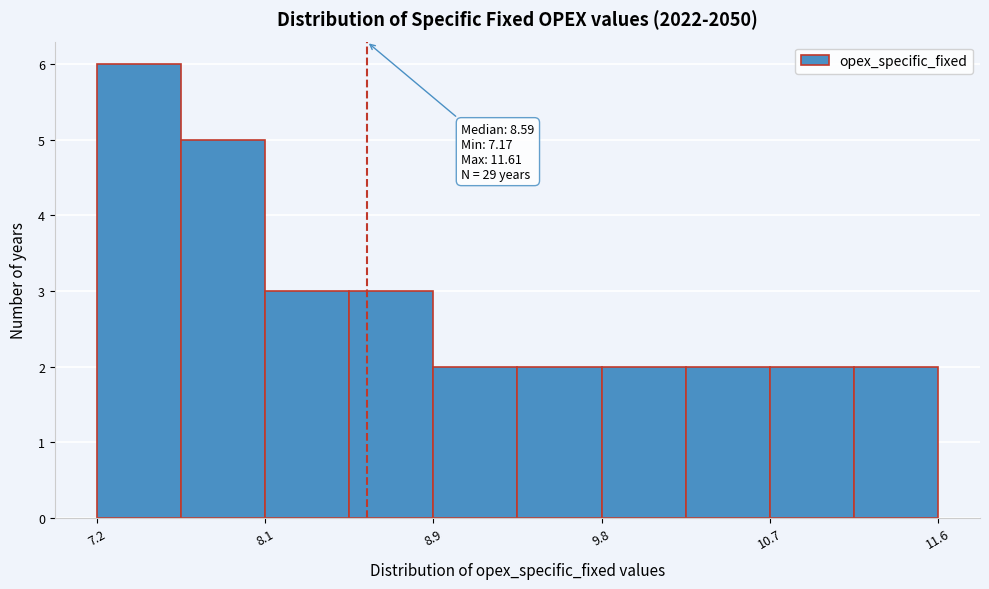

Which range on the x-axis has the tallest bar?

7.2 to 7.6